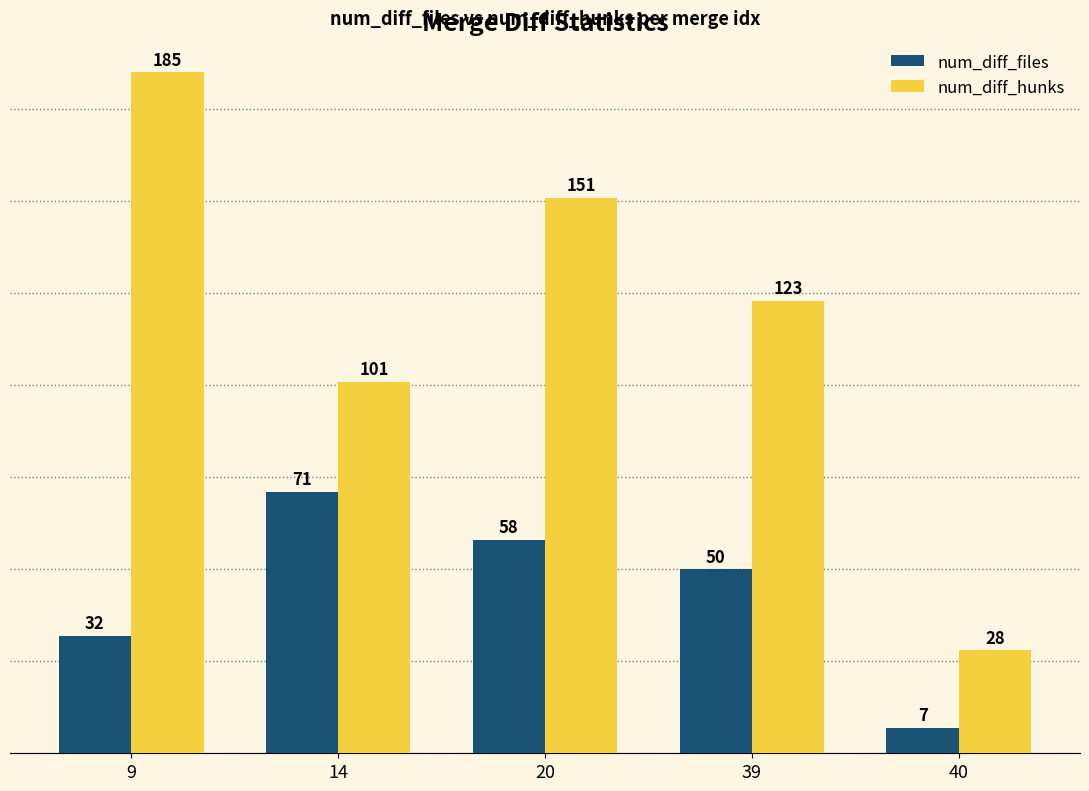

How many values in the num_diff_hunks series are below 123?

2